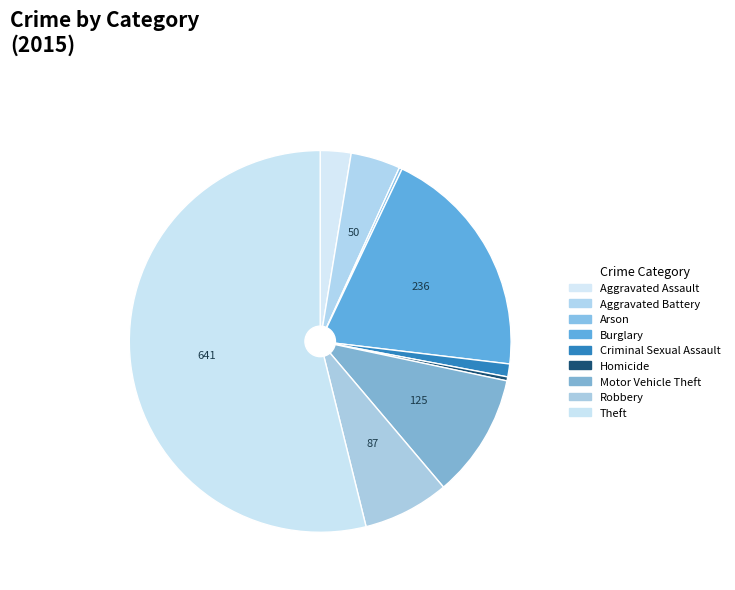

How many segments does this pie chart have?

9